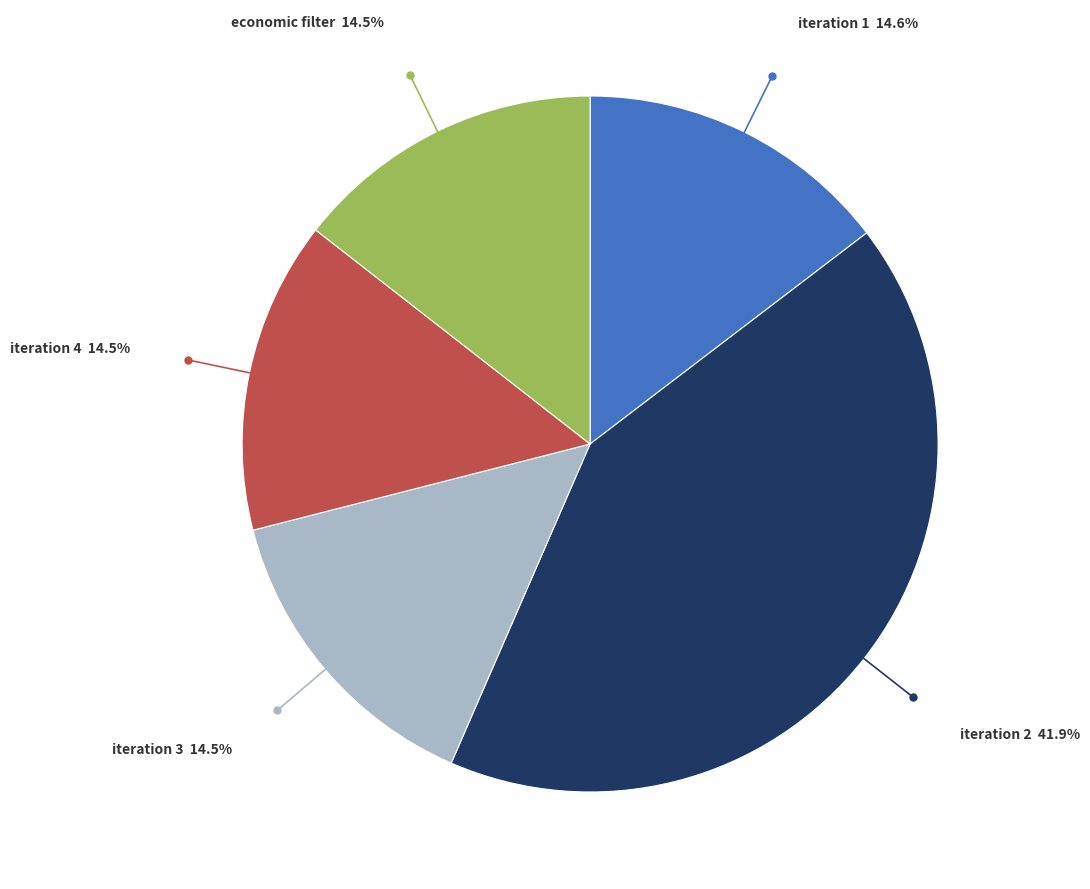

To the nearest percent, what is the average slice percentage?

20%